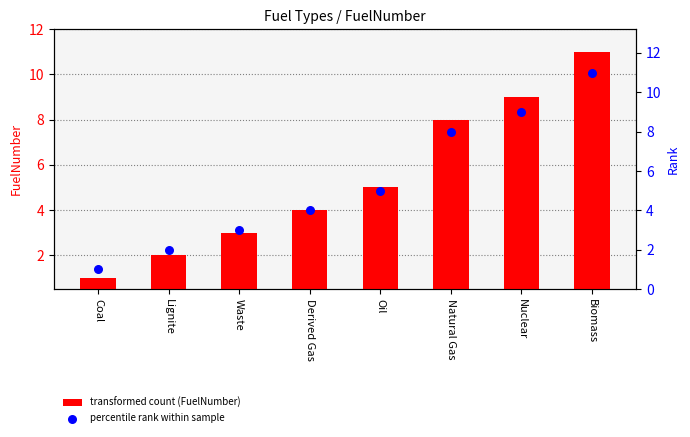

Which series contains the lowest Y value?

FuelNumber